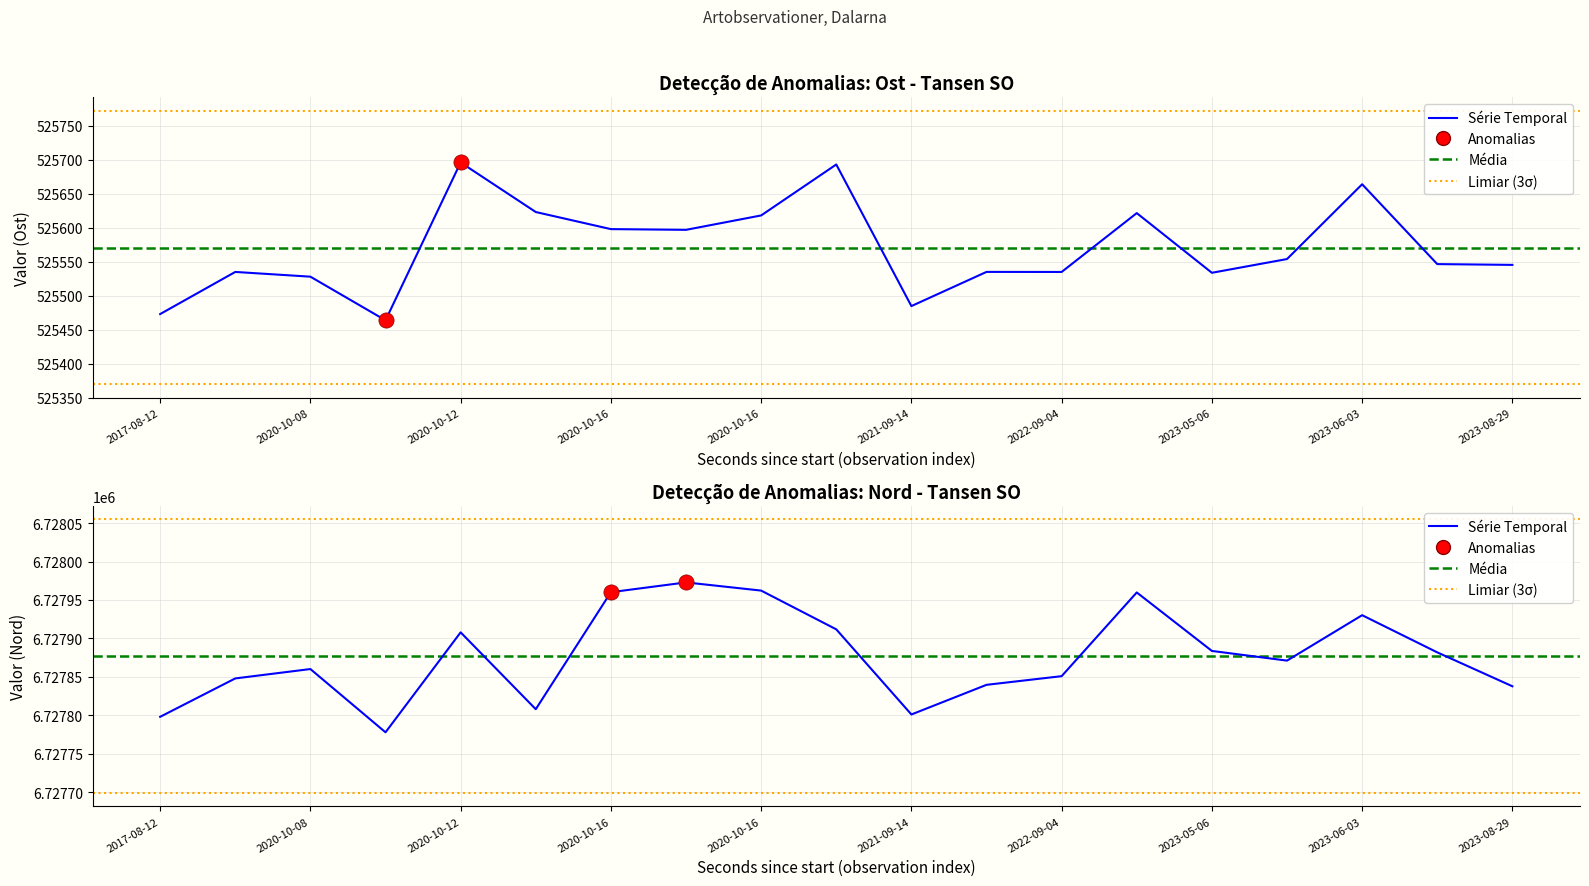

What is the total value across all series at 2022-09-04?

7253374.7